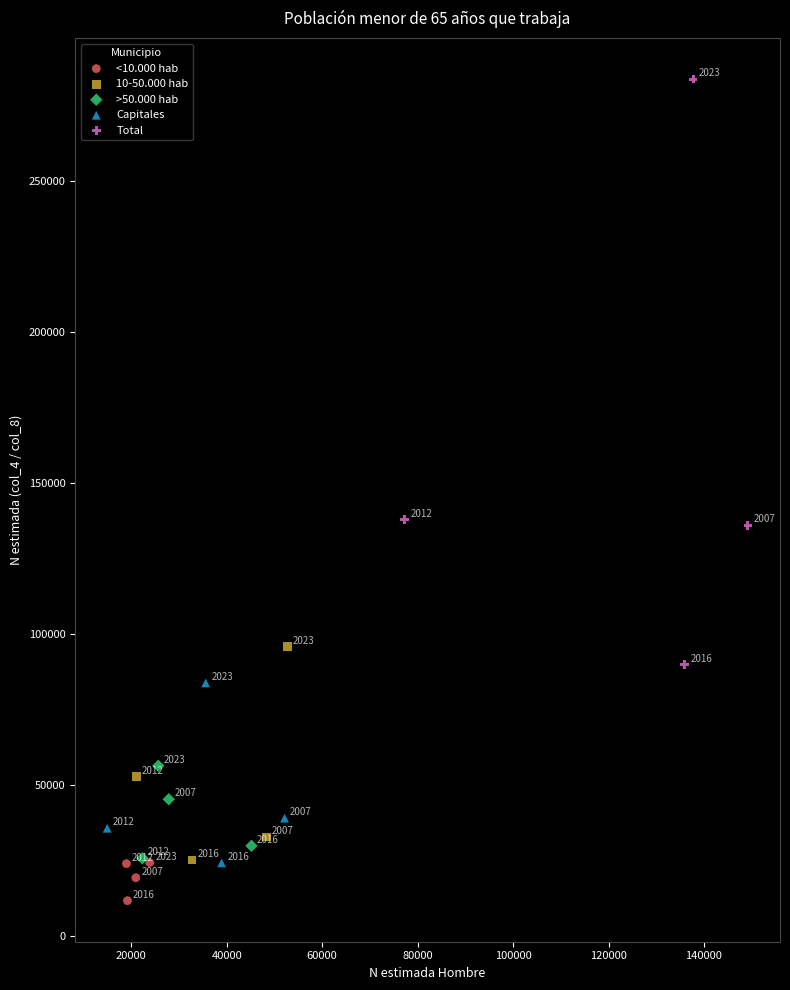

Which series contains the lowest Y value?

<10.000 hab